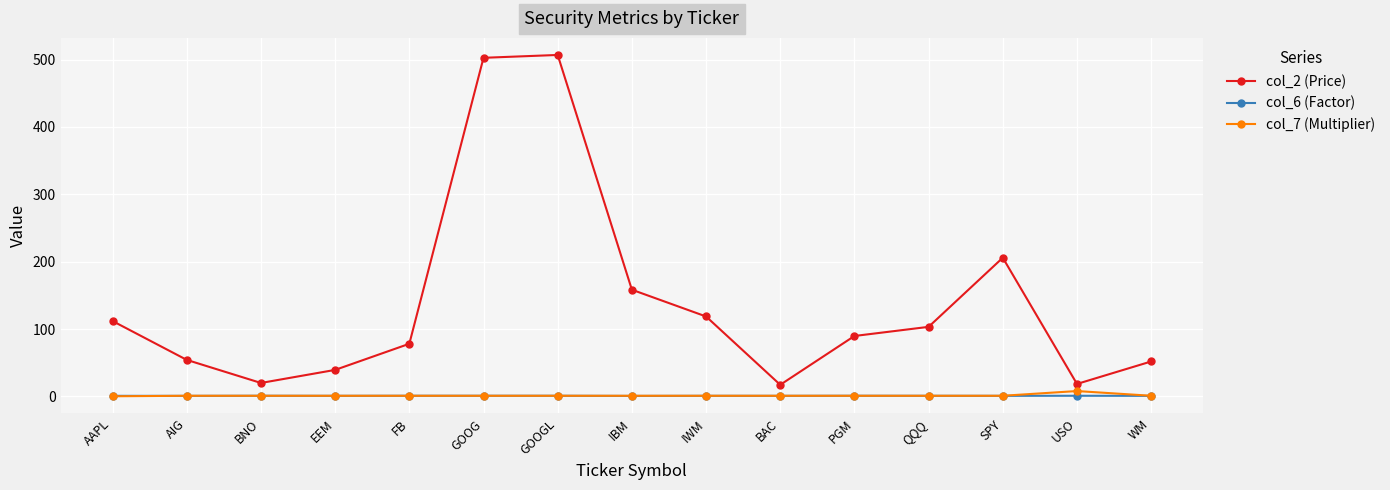

The col_6 (Factor) series shows 0.9 at BAC. True or false?

True